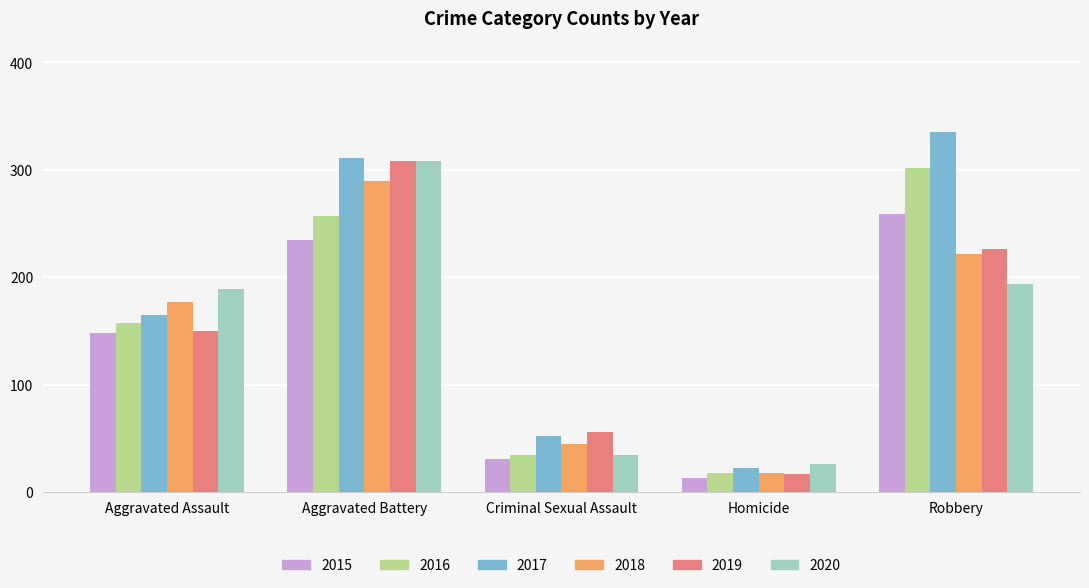

What is the highest value of the 2018 series?

290